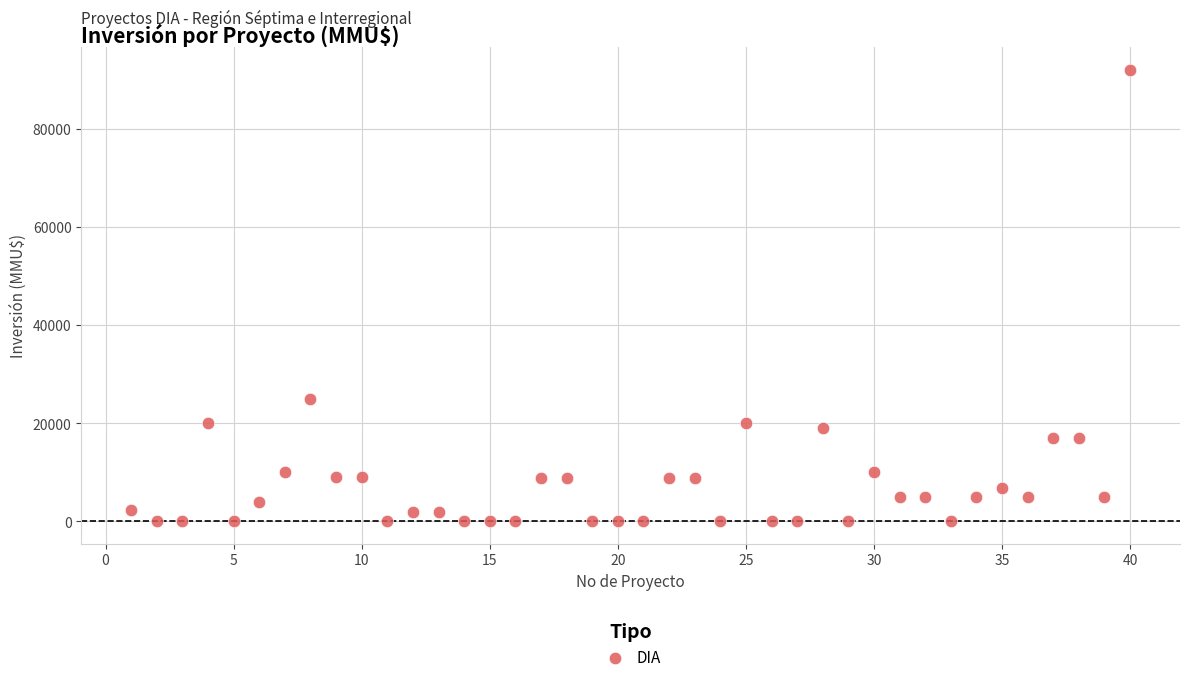

What is the range of Y values (max minus min)?

91990